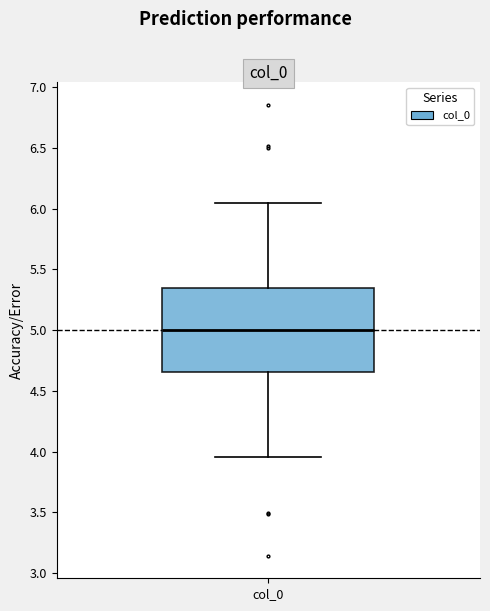

Where does the upper whisker of the box for col_0 end on the y-axis? The values are not printed on the chart, so give them approximately, as read against the axis.

6.05